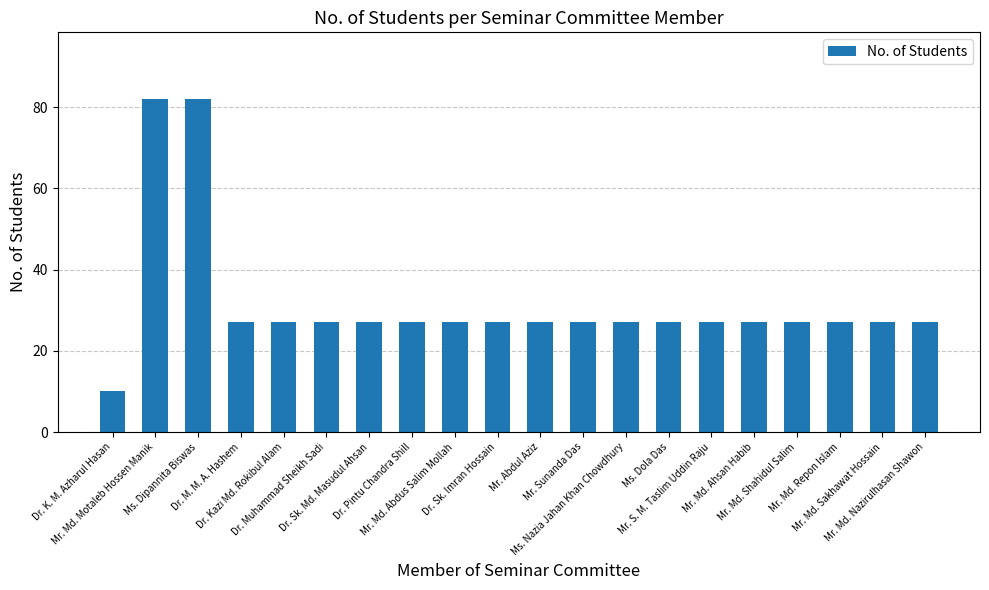

What is the difference between the maximum and minimum values?

72